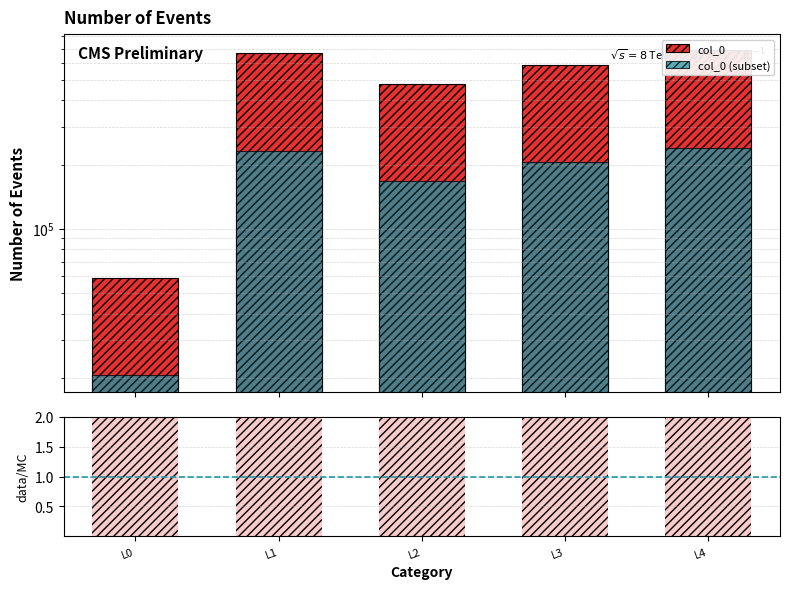

What is the maximum value shown in the chart?

686679.0